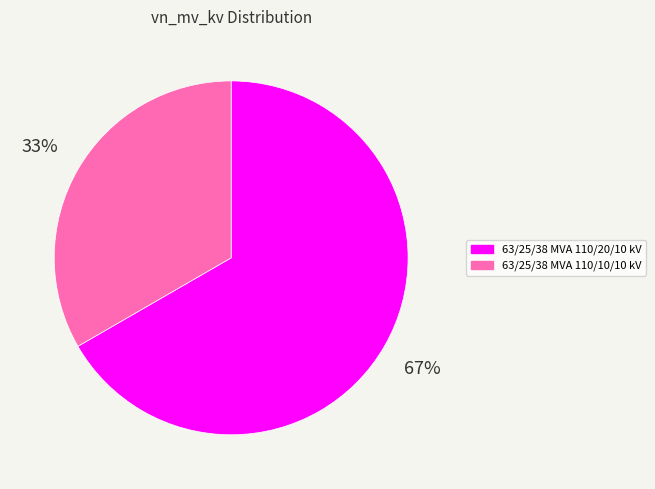

The 63/25/38 MVA 110/20/10 kV slice represents 67% of the pie. True or false?

True